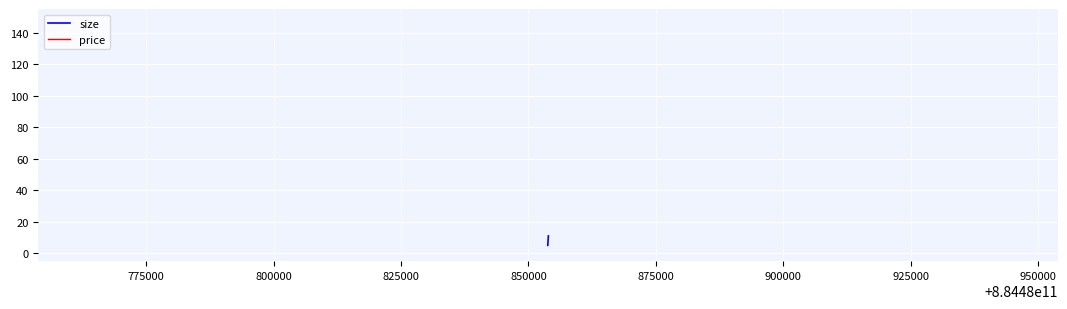

At how many categories does at least one series exceed 70?

13